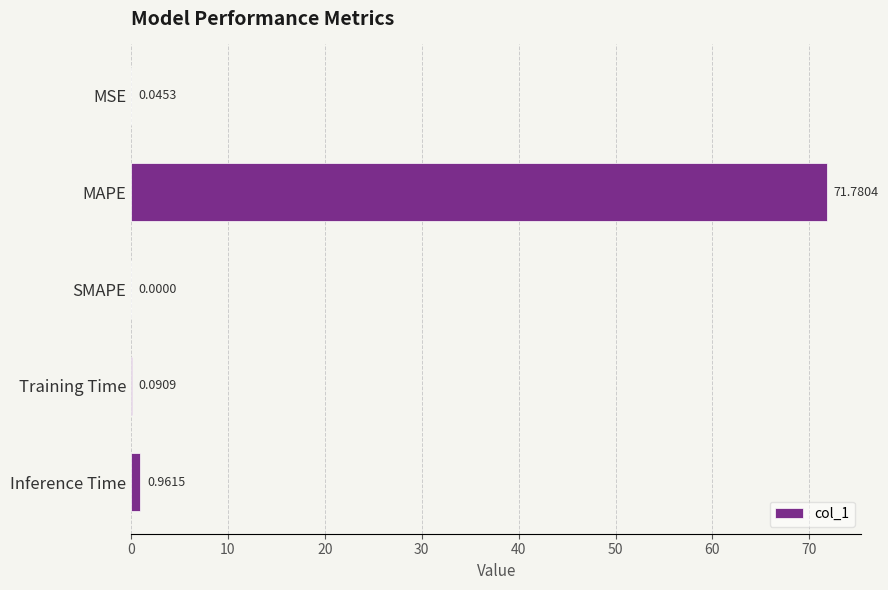

What is the change in value from MSE to Inference Time?

+0.9